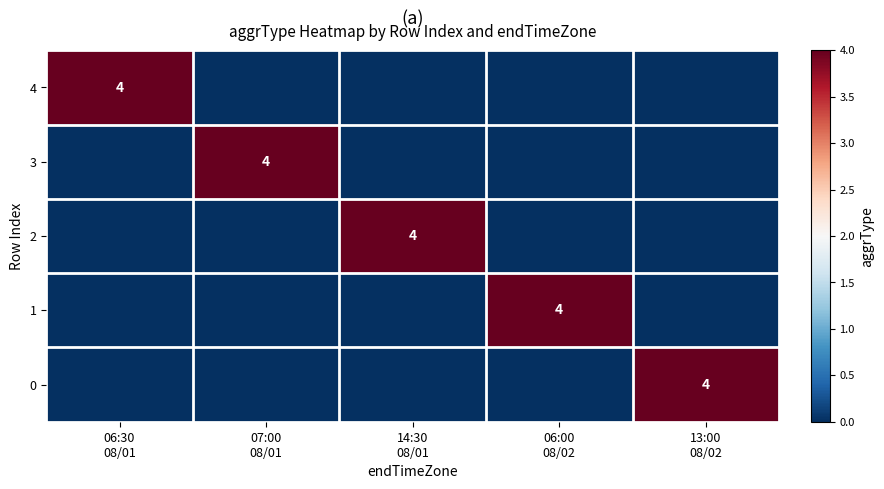

Is it true that 1 equals 2 at 07:00 08/01?

False